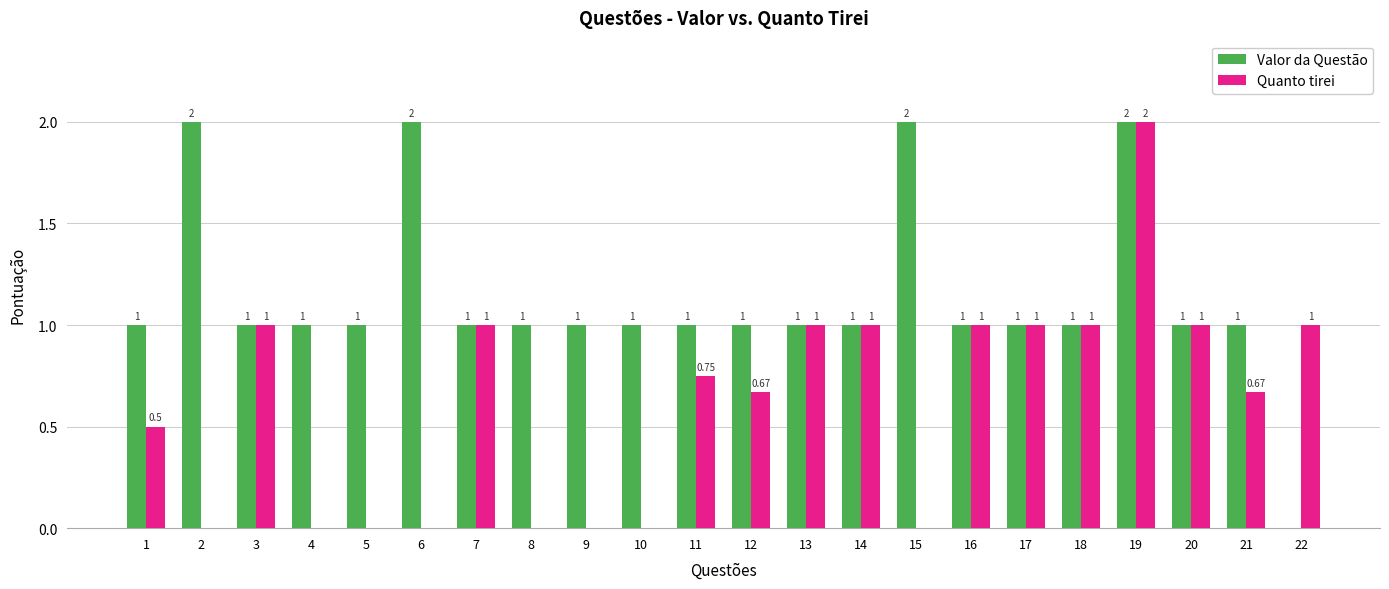

The value of Valor da Questão at 15 is 2.0. True or false?

True